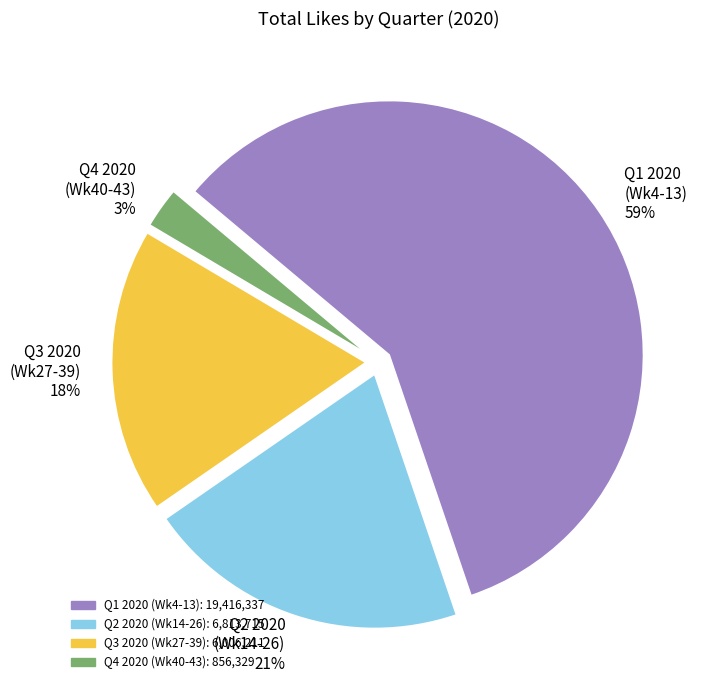

To the nearest percent, what is the combined percentage of Q4 2020 (Wk40-43) and Q1 2020 (Wk4-13)?

61%